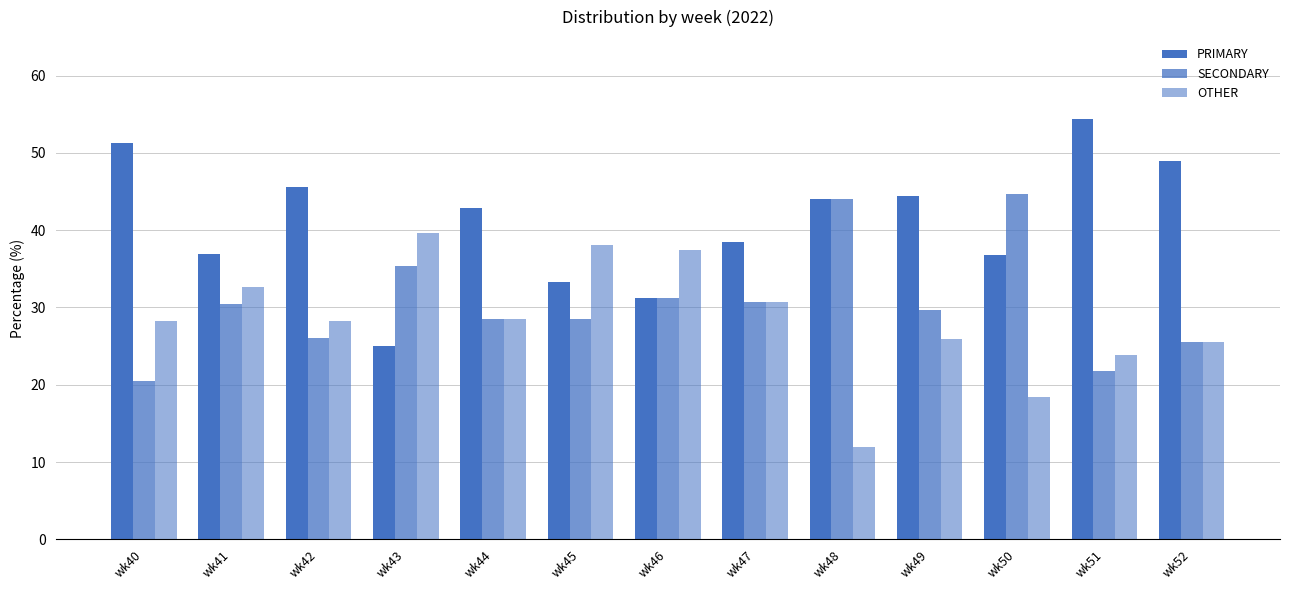

What is the greatest value displayed?

54.3